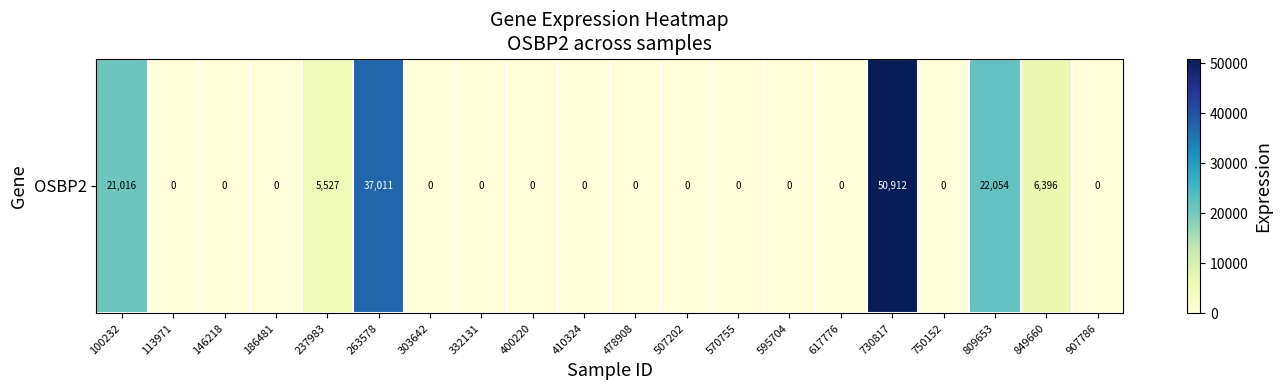

How many values exceed 0?

6